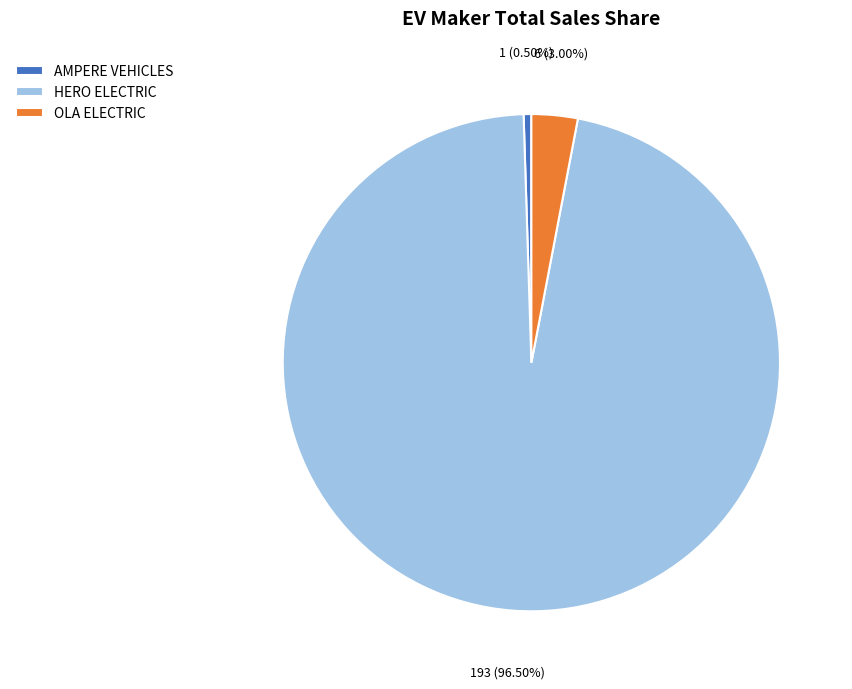

Rank the categories by value from highest to lowest.

HERO ELECTRIC, OLA ELECTRIC, AMPERE VEHICLES